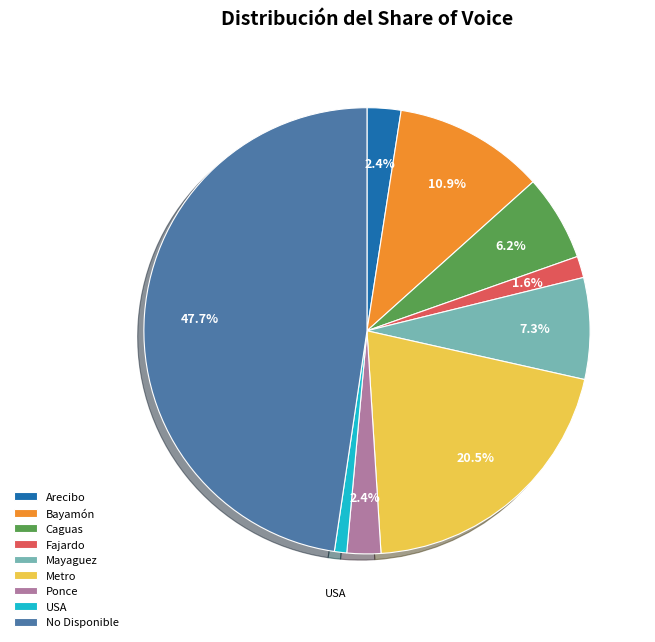

Which slice is the smallest?

USA